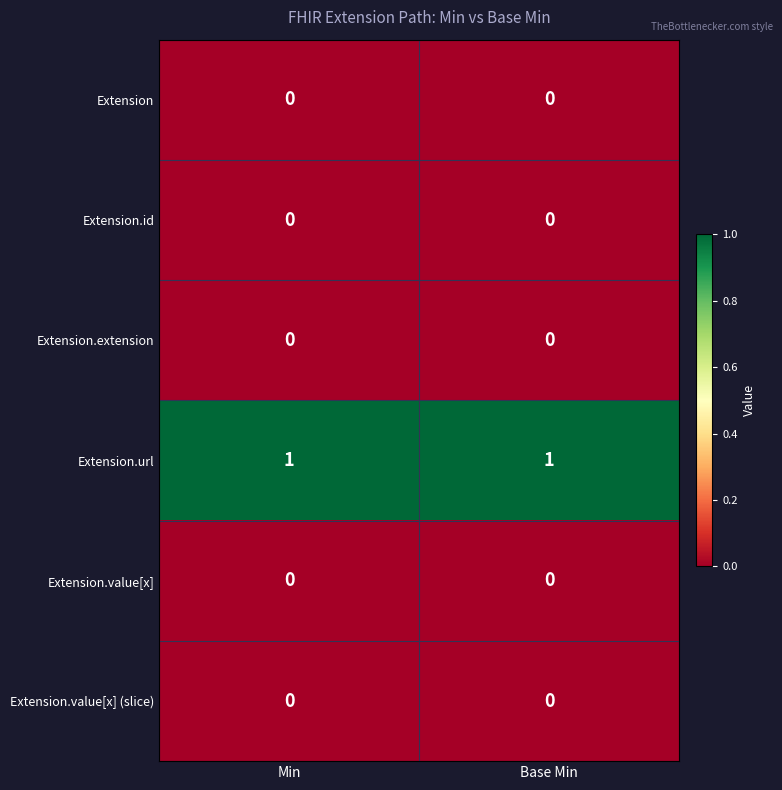

How many data points does each series have?

2